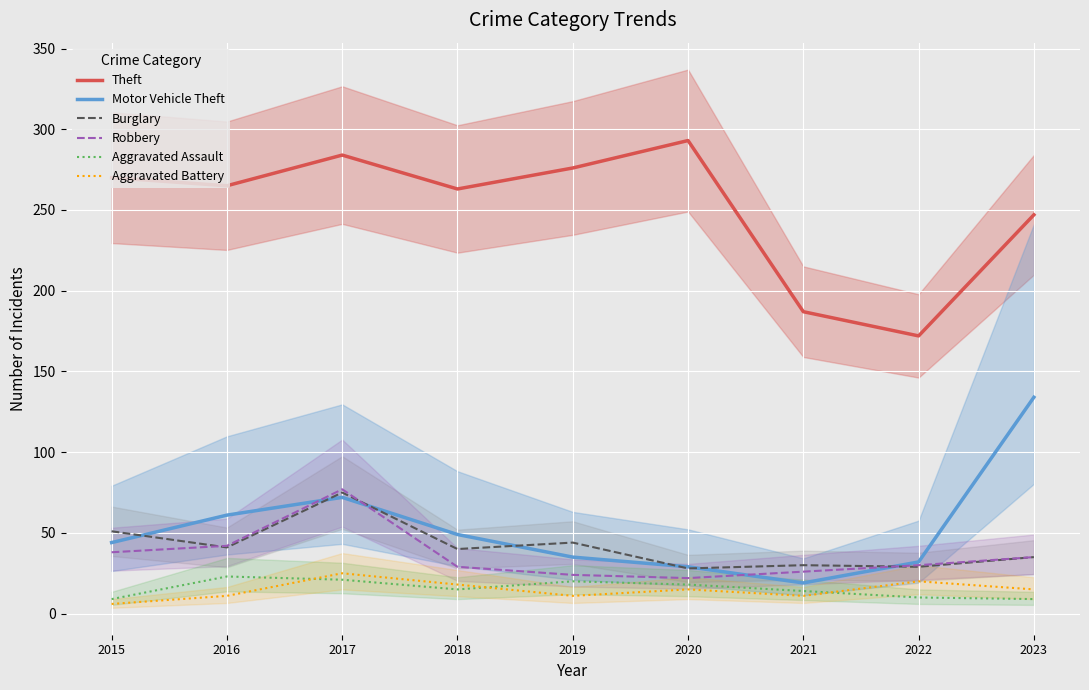

How many values in the Burglary series are below 40?

4